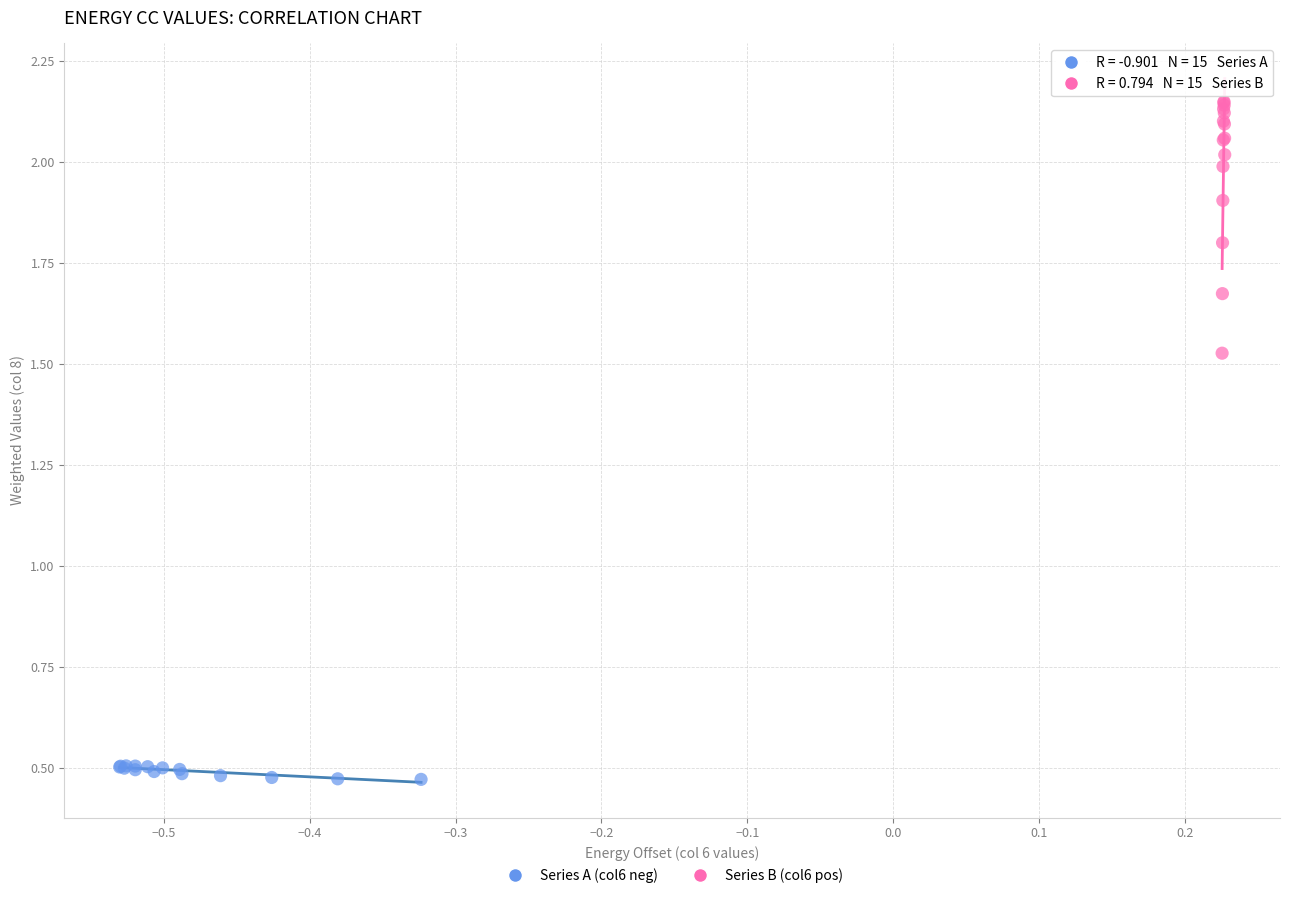

Which series reaches the maximum Y coordinate?

Series B (col6 pos)